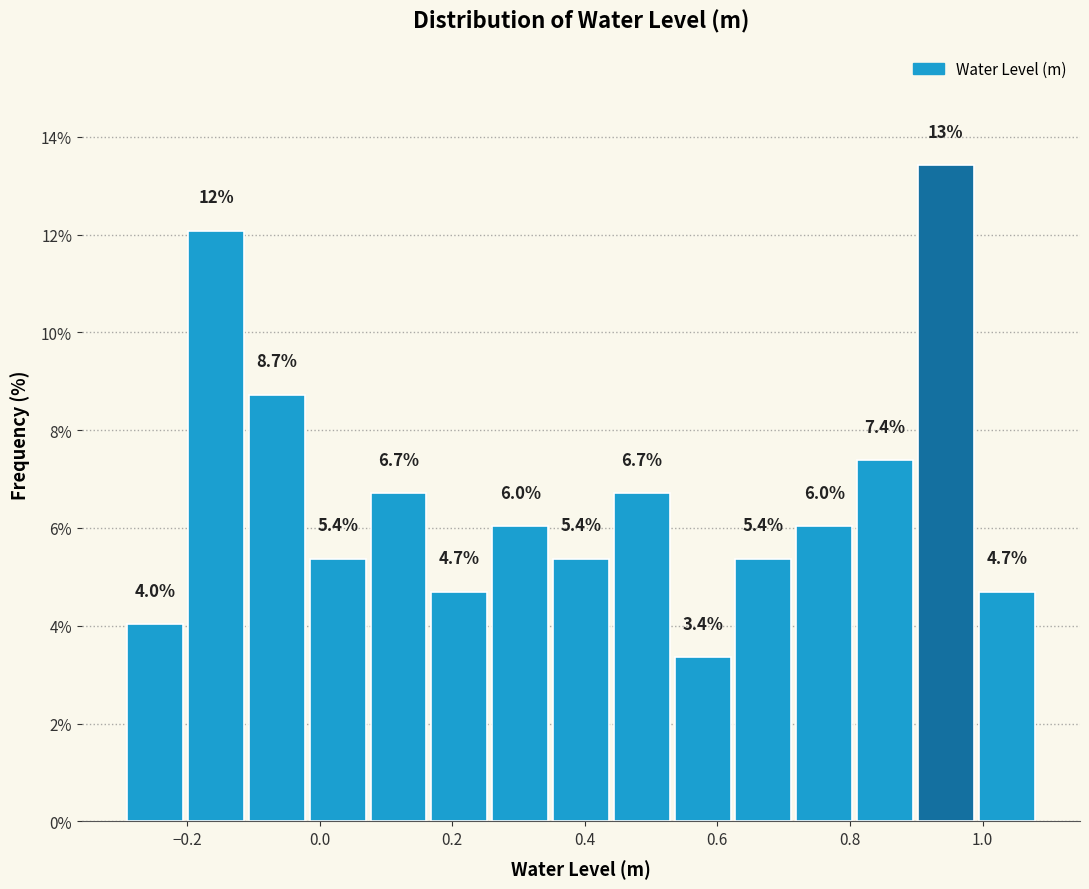

Which range on the x-axis has the tallest bar?

0.90 to 1.00